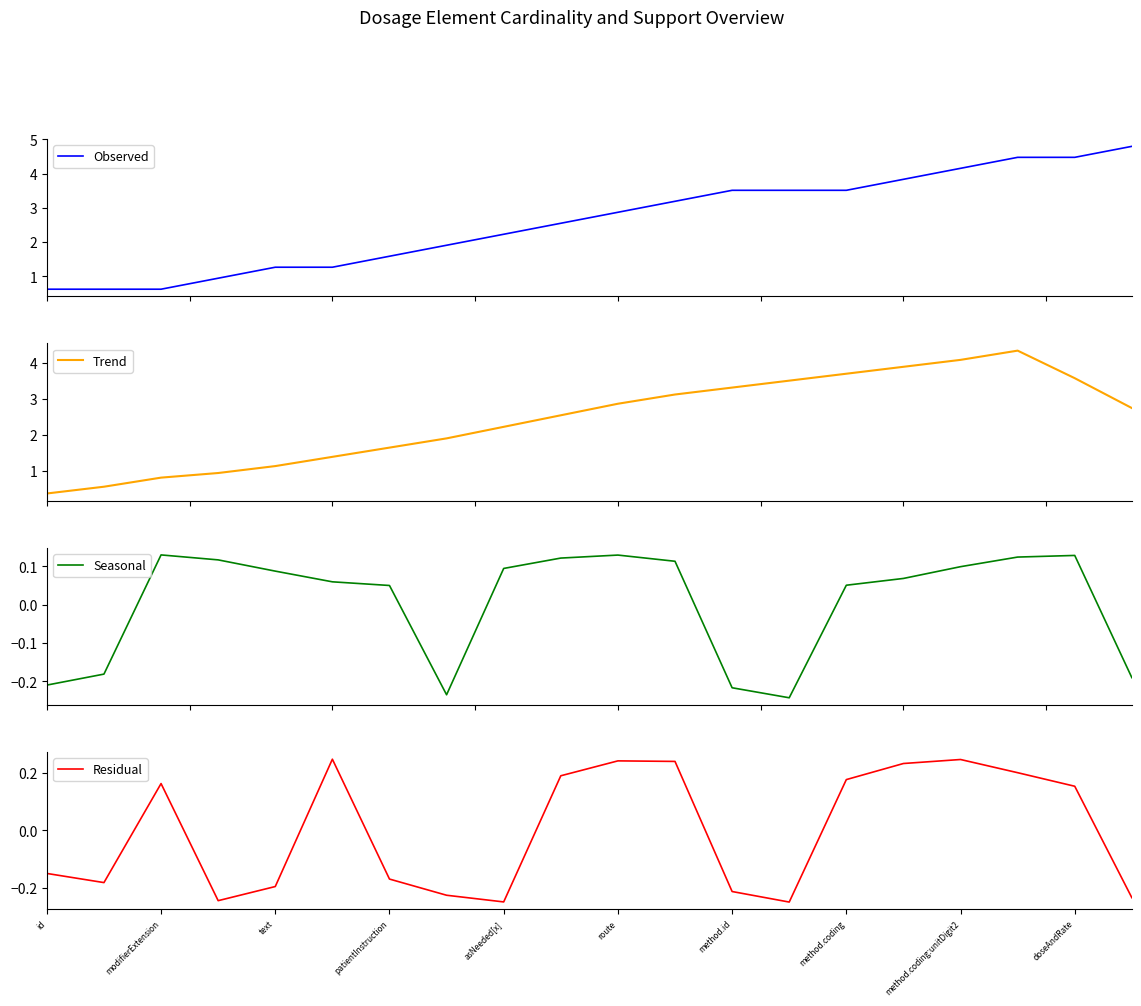

True or false: Residual and Trend intersect in this chart.

False